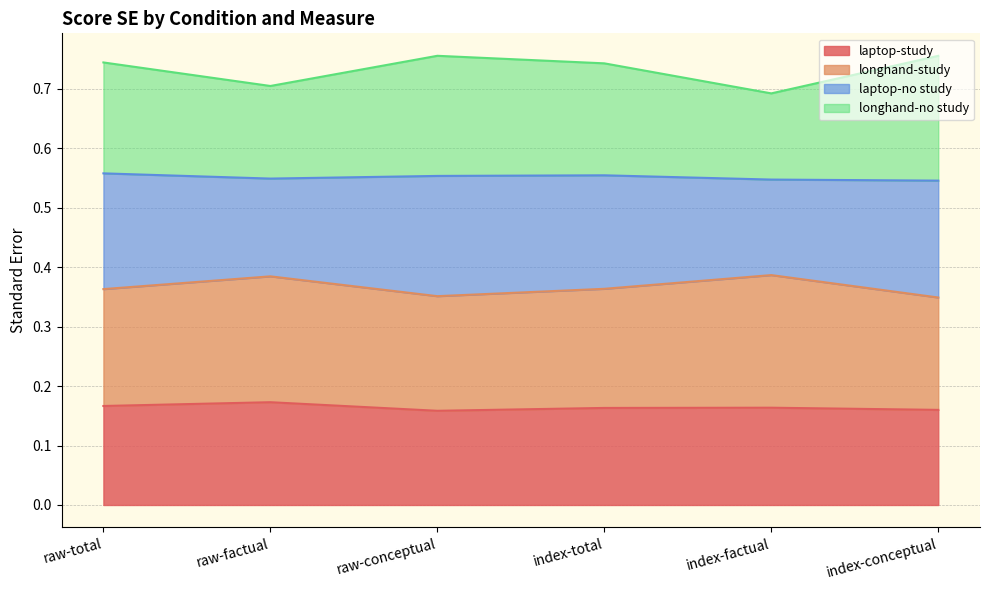

What is the total value across all series at raw-factual?

0.7